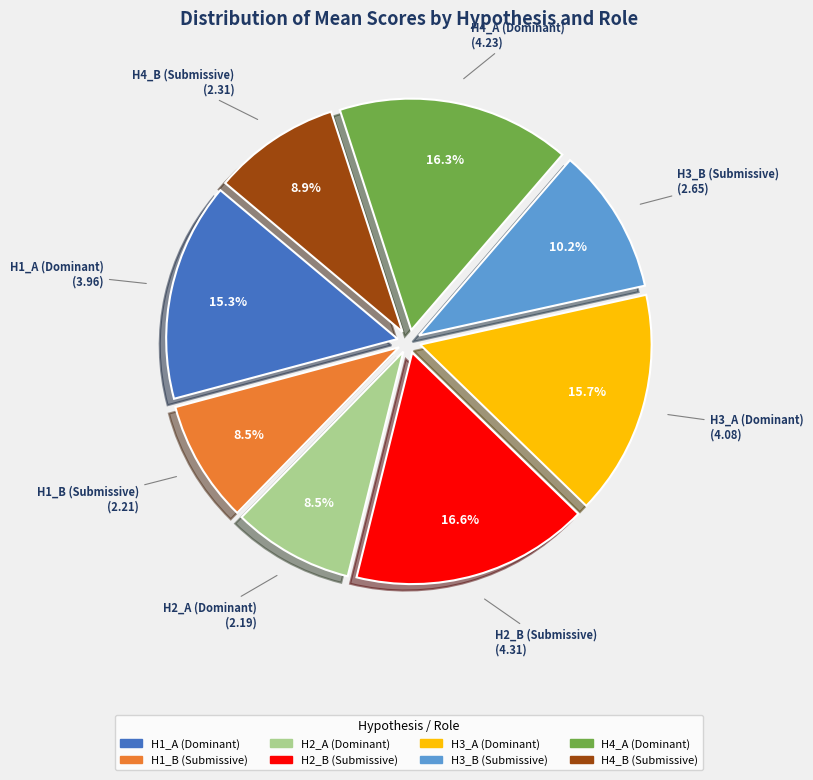

Between H4_B (Submissive) and H3_B (Submissive), which is larger?

H3_B (Submissive)